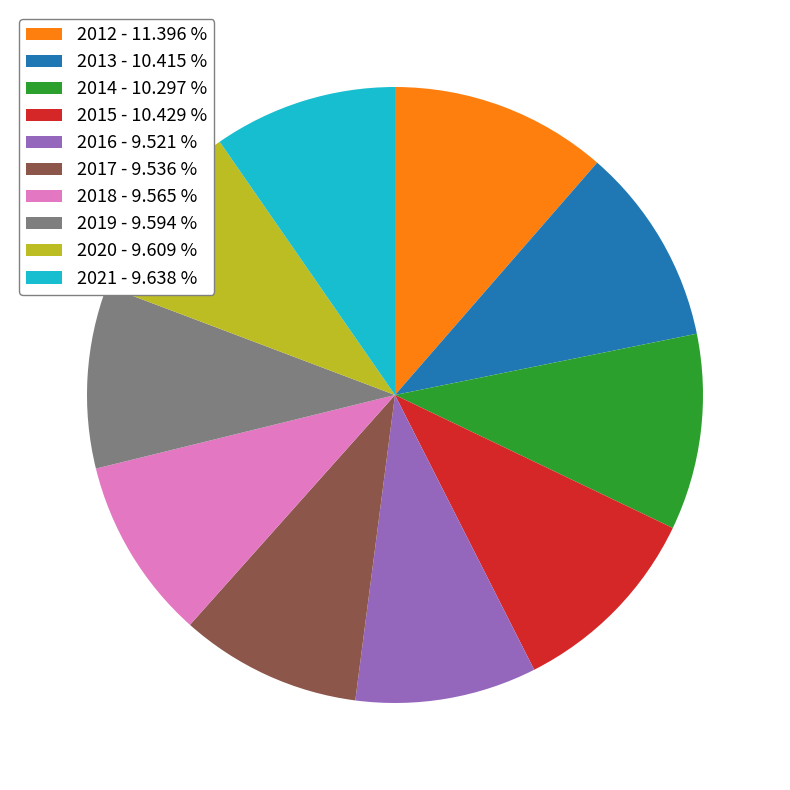

What is the ratio of the value at 2019 - 9.594 % to the value at 2016 - 9.521 %?

1.0